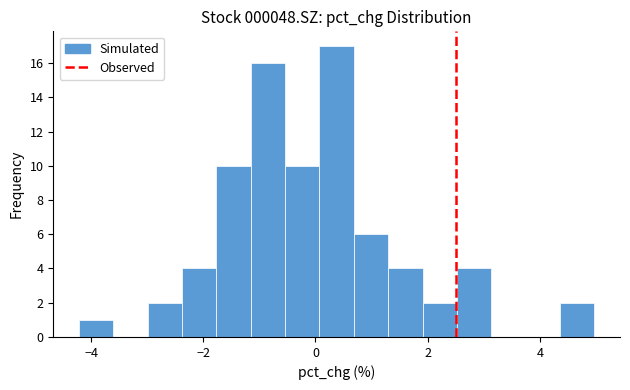

Read against the x-axis, roughly where is the centre of the tallest bar?

0.4